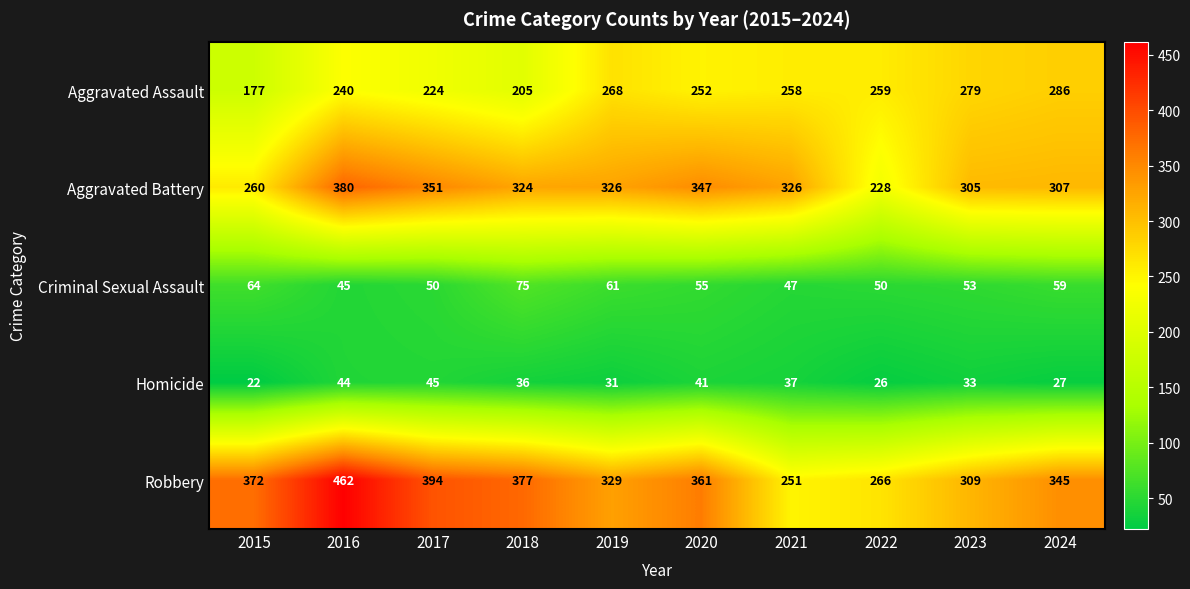

Which series has the largest range (max minus min)?

Robbery